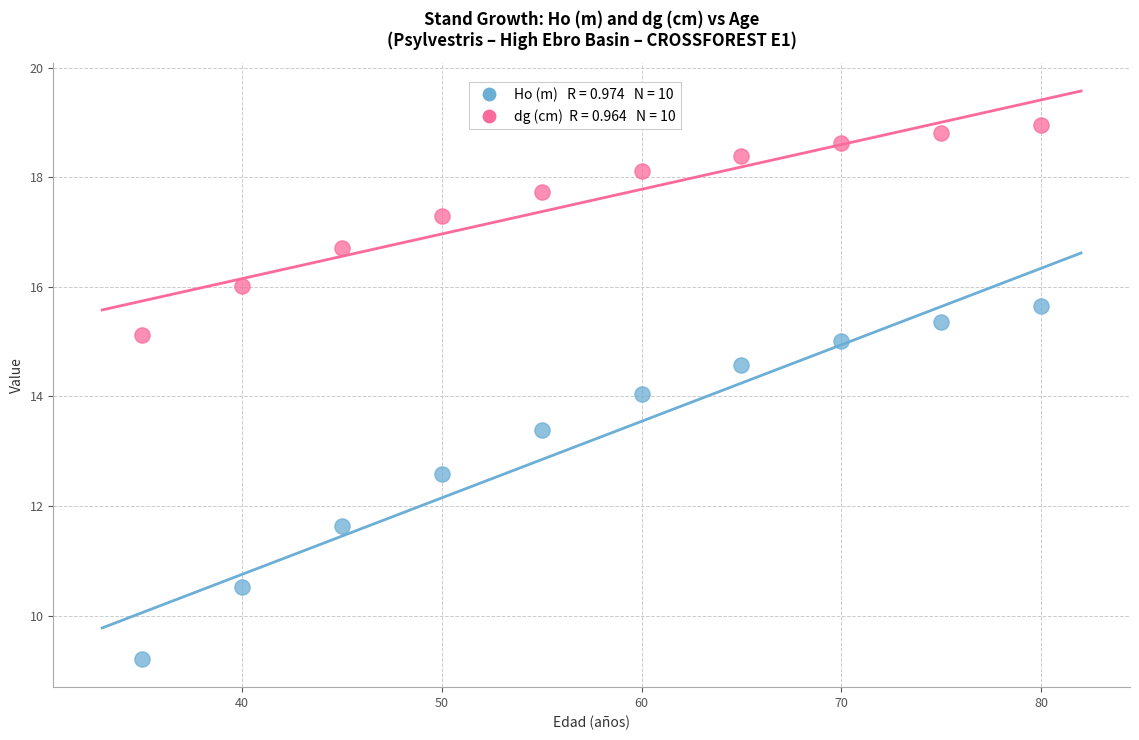

Across all data points, what is the range of X values (max minus min)?

45.0